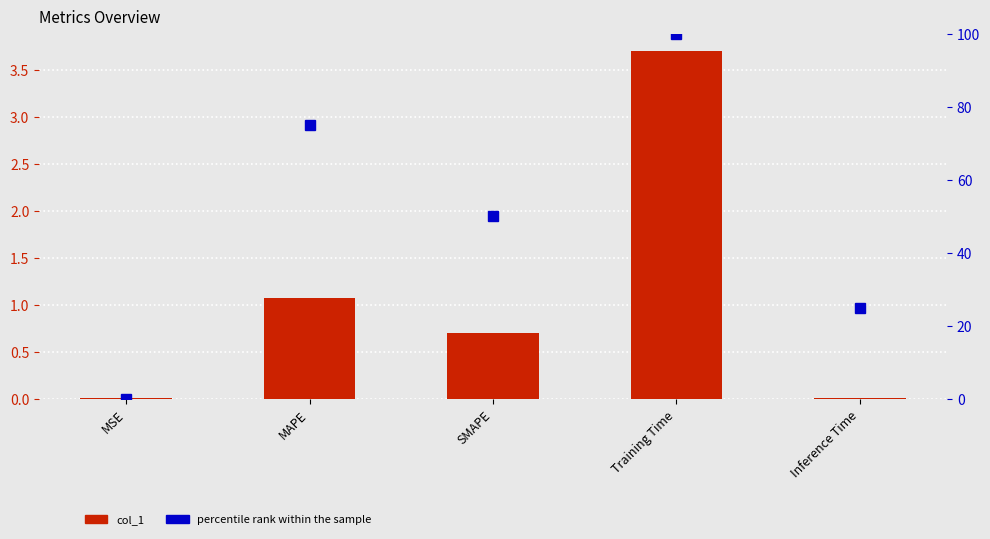

What is the difference between the maximum and minimum values in the percentile rank within the sample series?

100.0